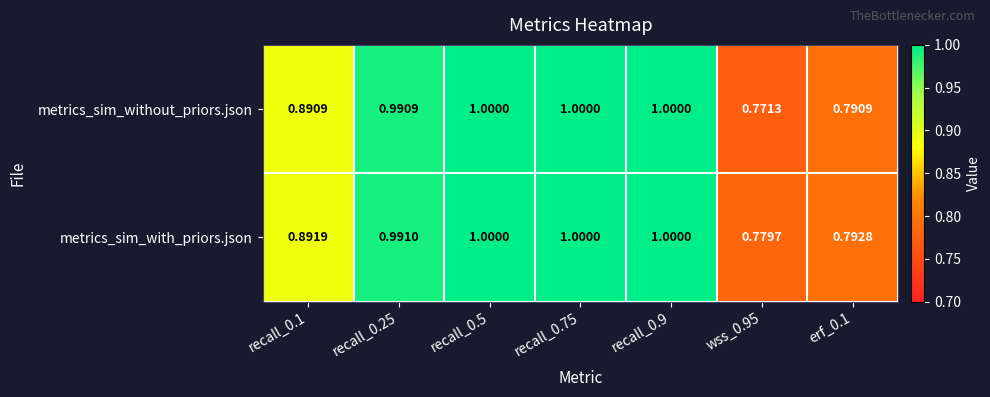

Is the value of metrics_sim_with_priors.json at recall_0.5 greater than the value of metrics_sim_without_priors.json at recall_0.1?

Yes